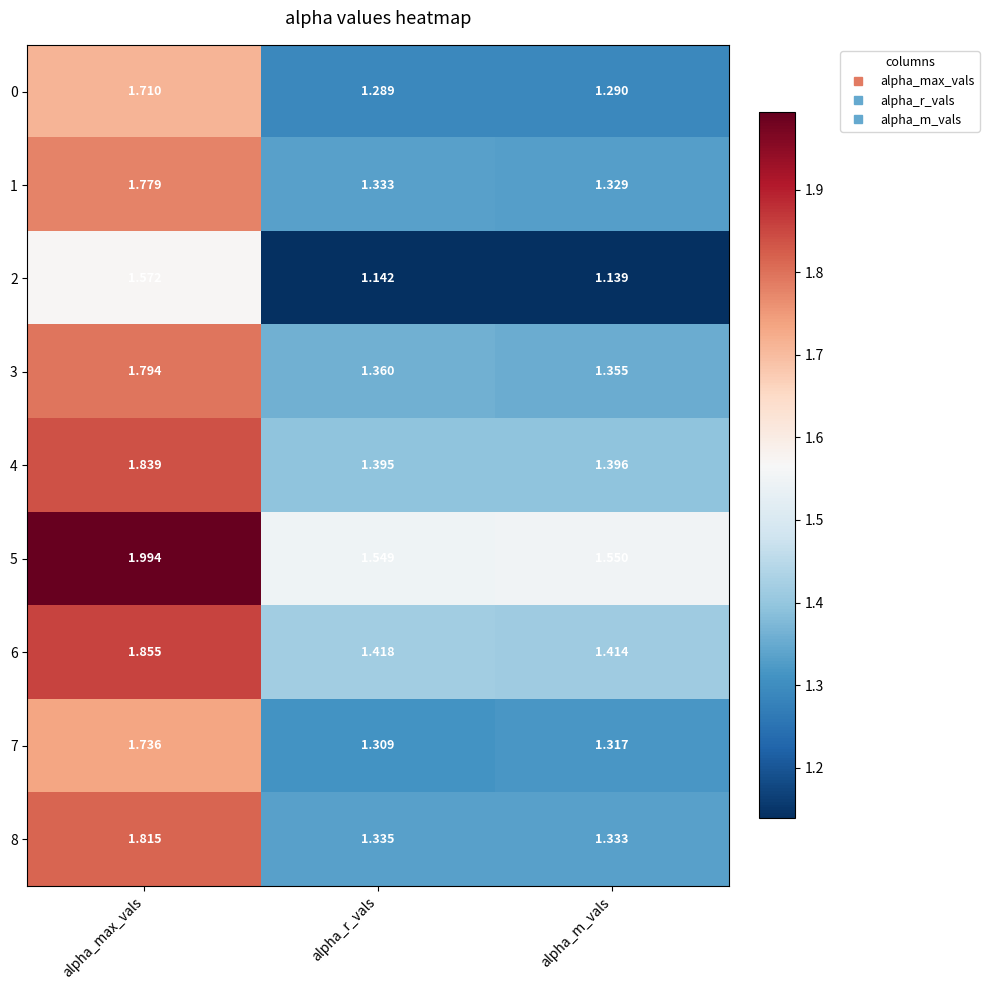

Which category has the lowest value in the 8 series?

alpha_m_vals